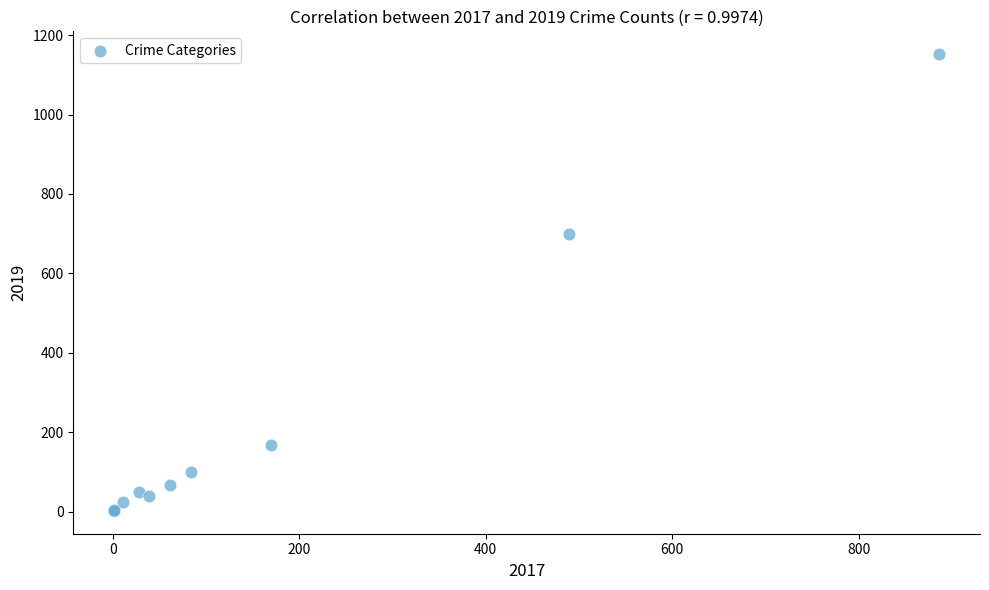

What Y value in the scatter plot is closest to 577?

699